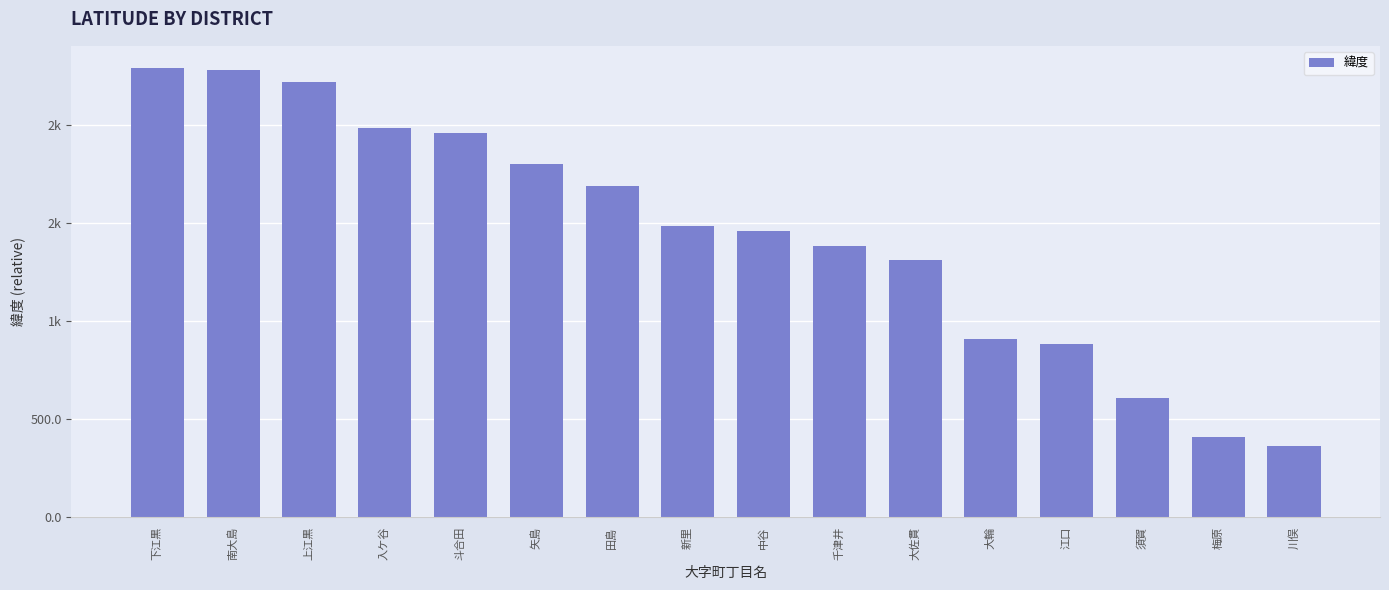

What is the greatest value displayed?

2291.5